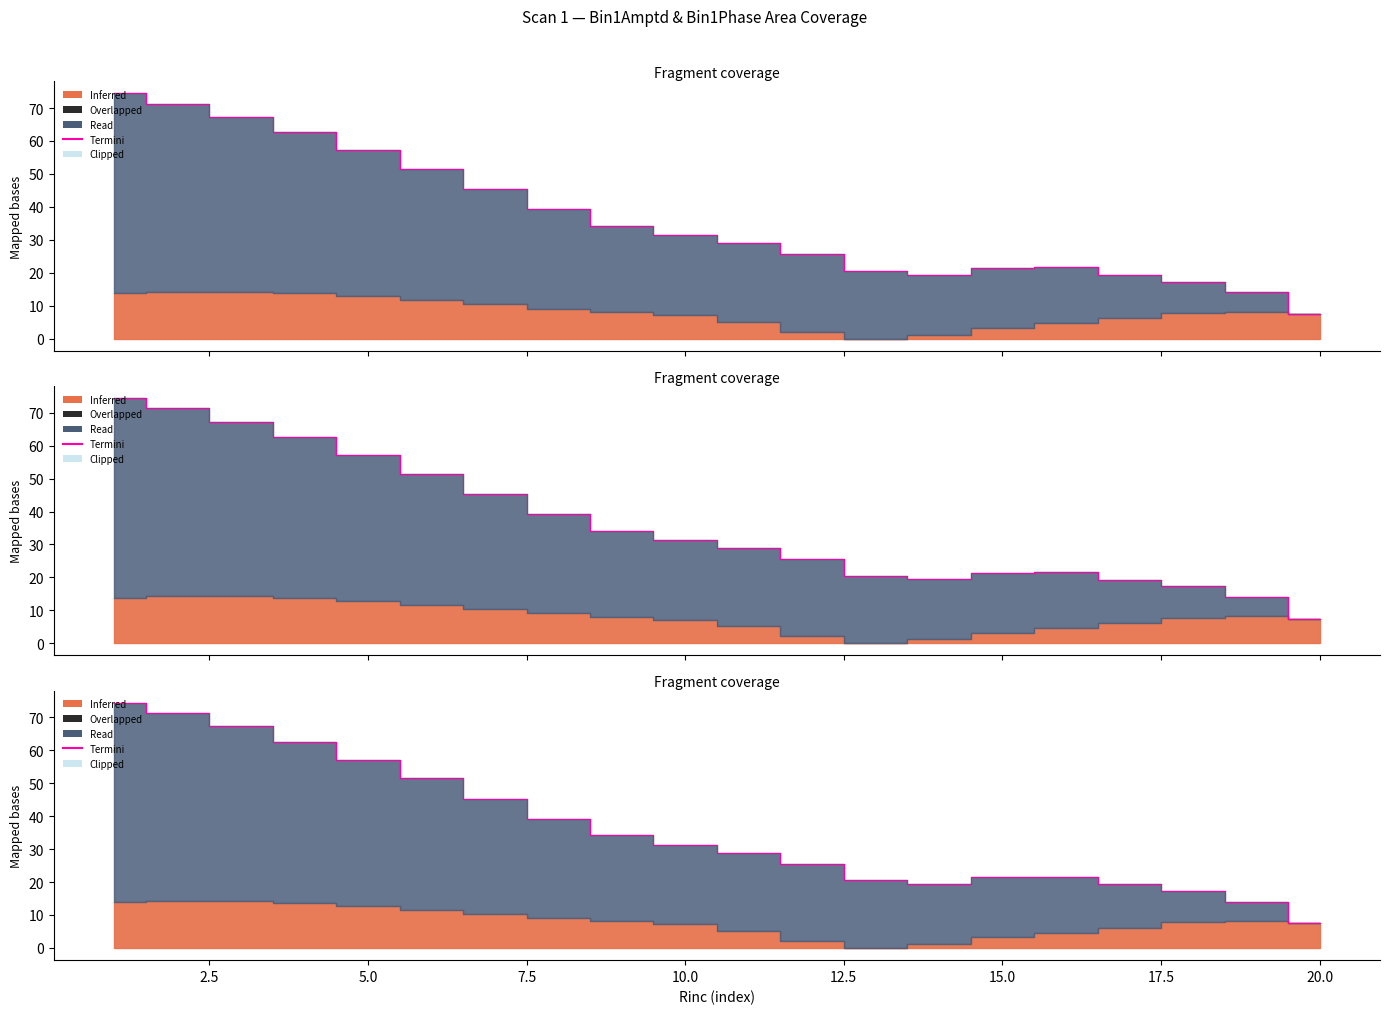

What is the difference between the maximum and second lowest values?

60.4